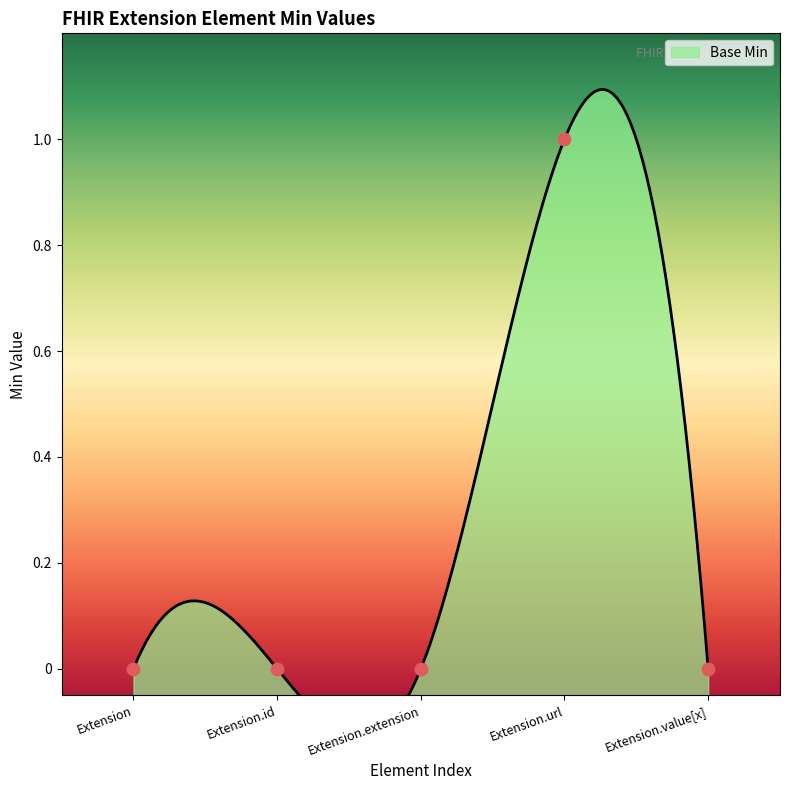

Between Extension.value[x] and Extension.url, which is larger?

Extension.url